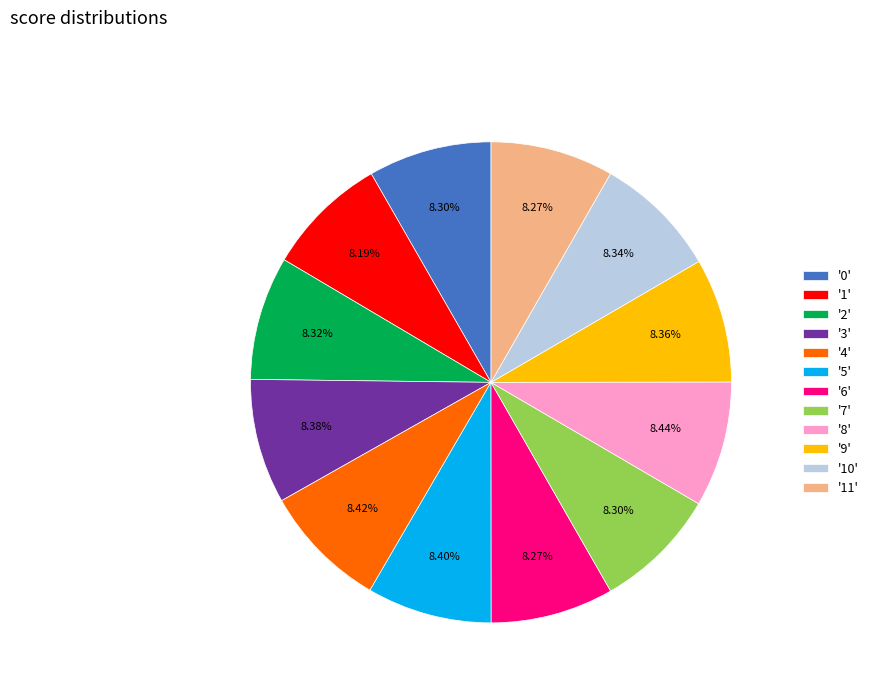

Is the sum of '6' and '11' greater than half?

No